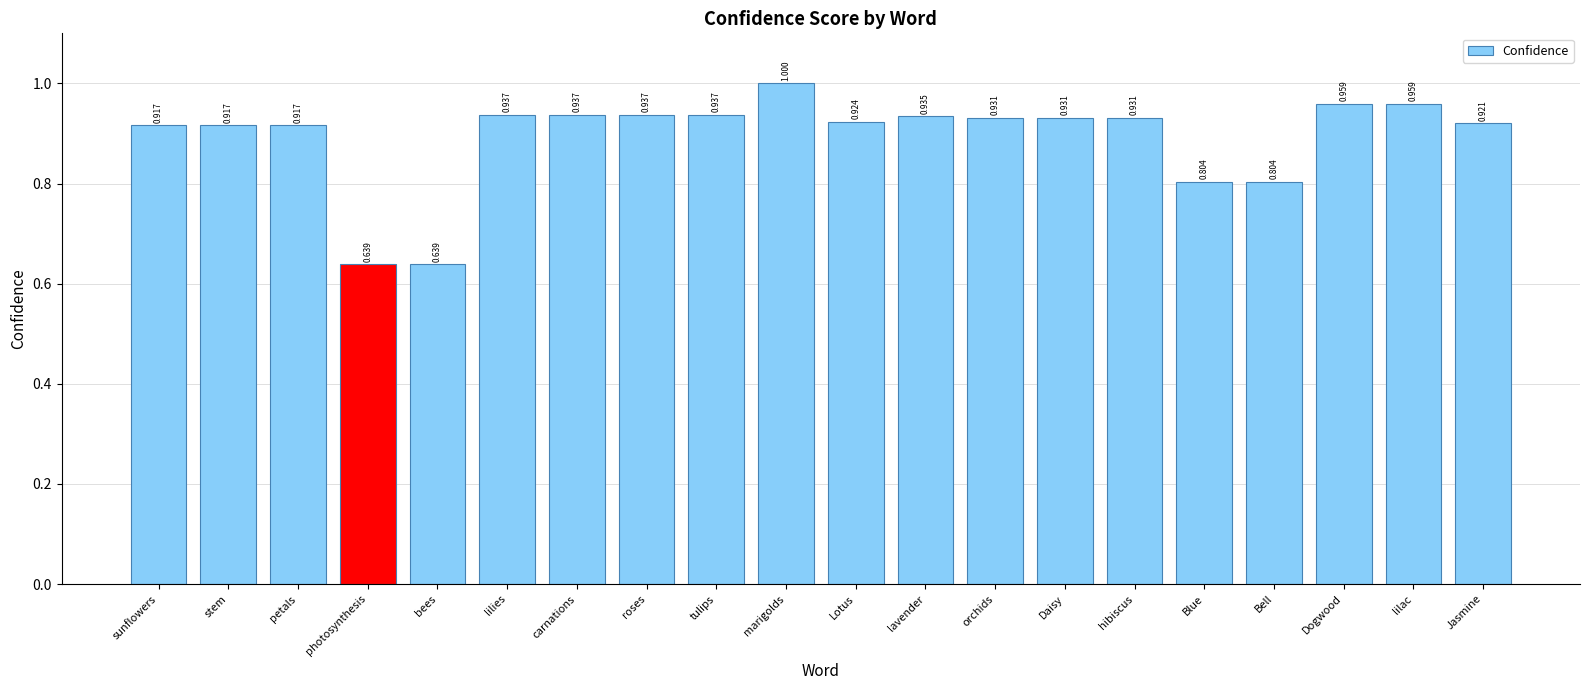

Which label corresponds to the largest value in the chart?

marigolds